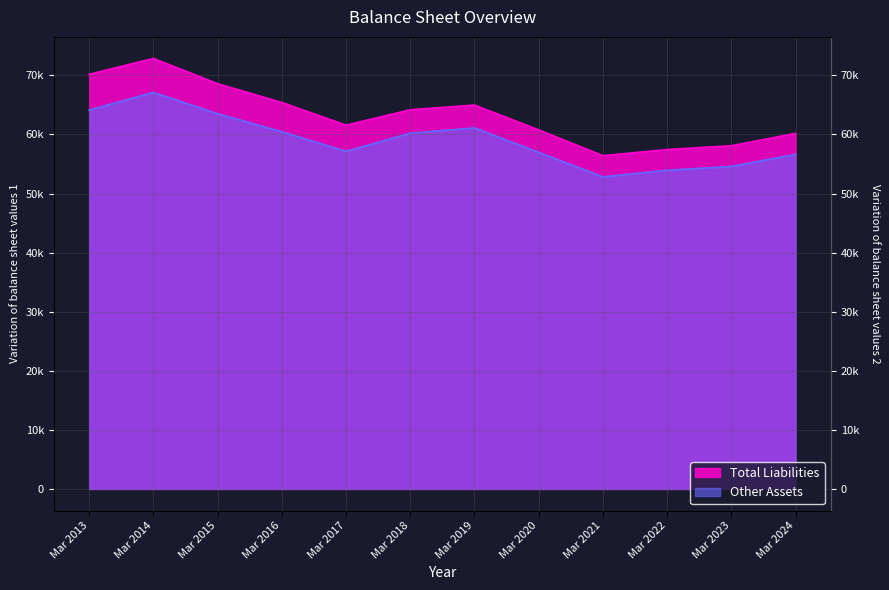

List the series in order of their overall mean, highest first.

Total Liabilities, Other Assets